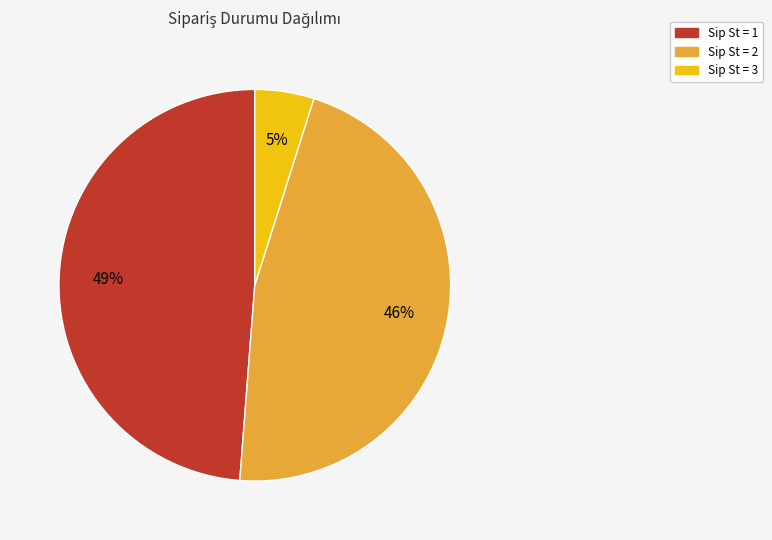

To the nearest percent, what is the difference between the largest and smallest slice percentages?

44%